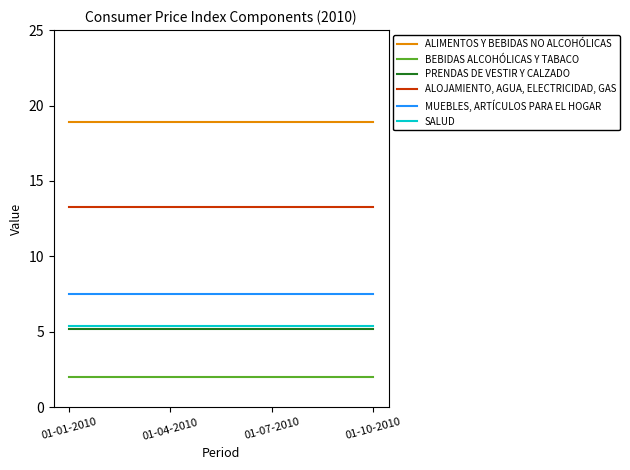

Read the SALUD value at 01-01-2010.

5.4